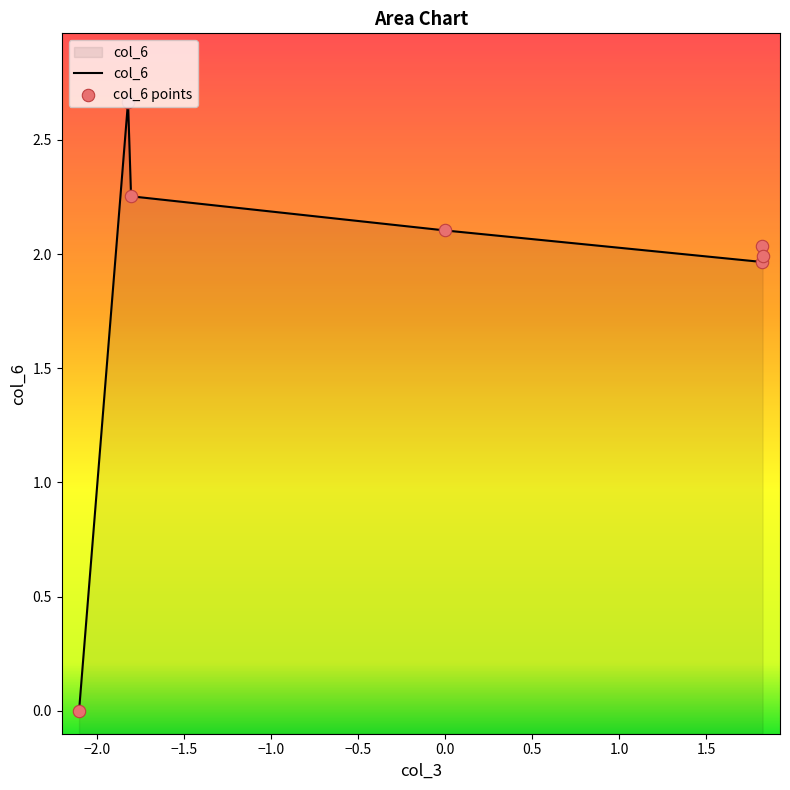

Which series has the widest spread of Y values?

col_6